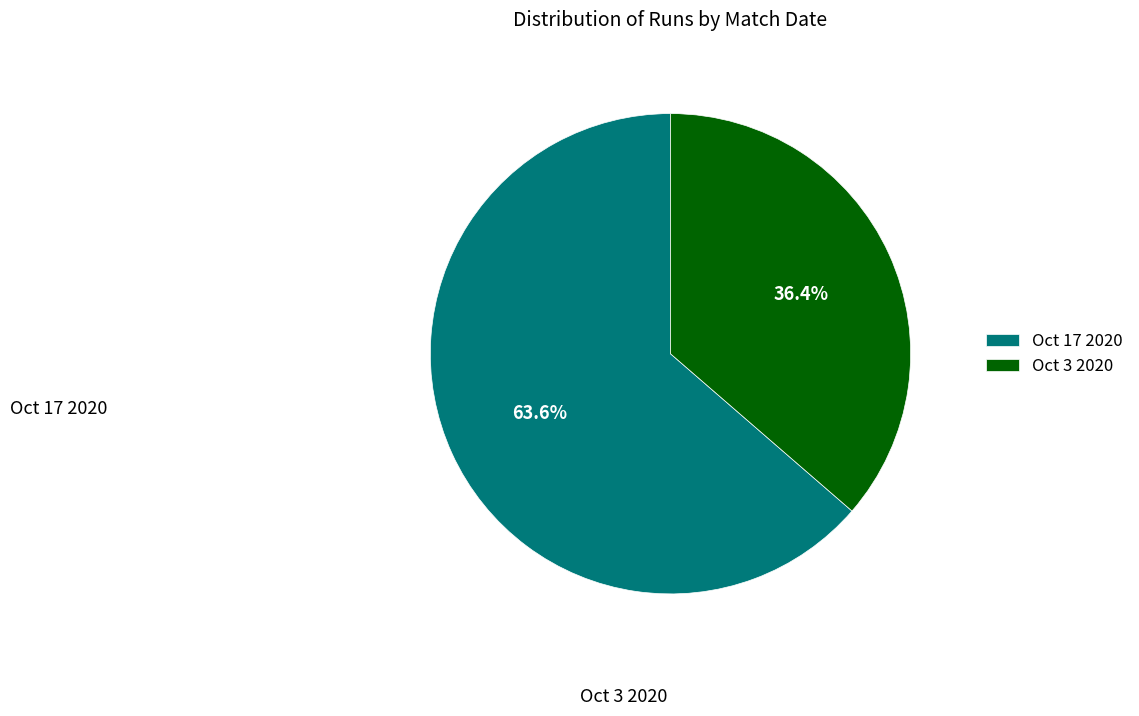

How many segments does this pie chart have?

2